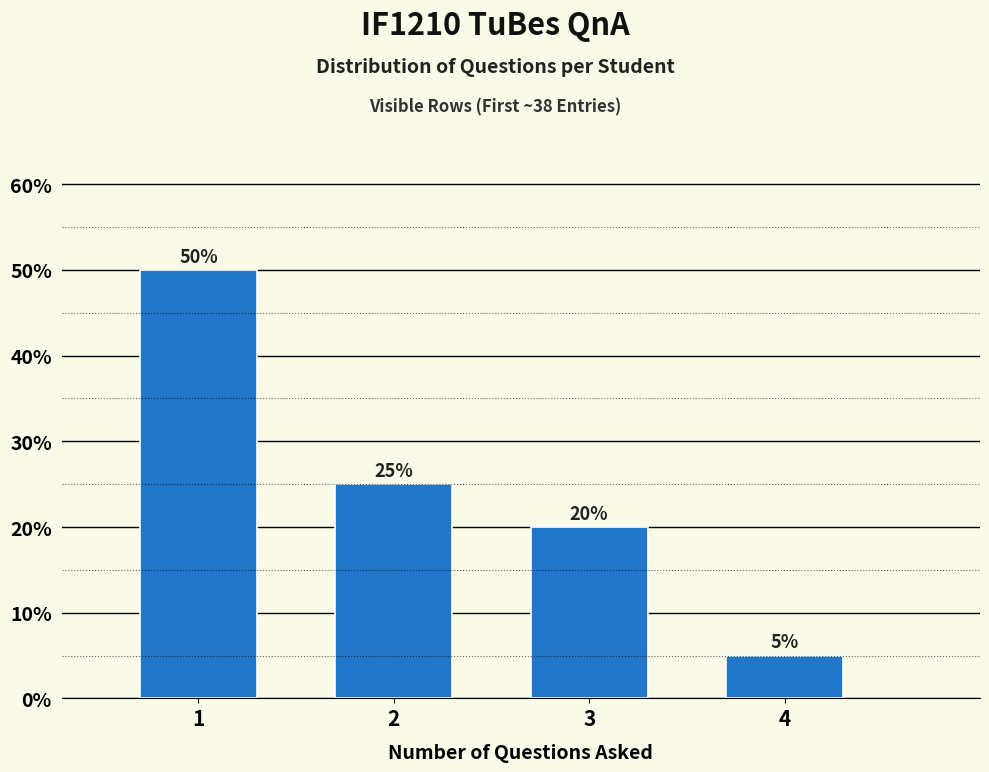

Reading left to right, what are all the values shown in this chart?

50	25	20	5